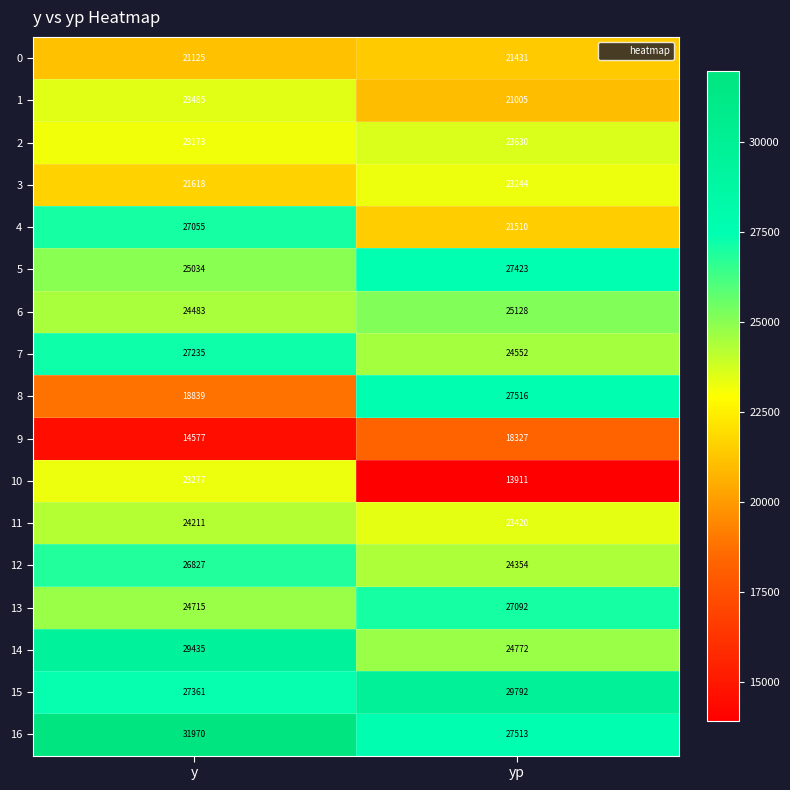

At which category is the sum across all series the highest?

y